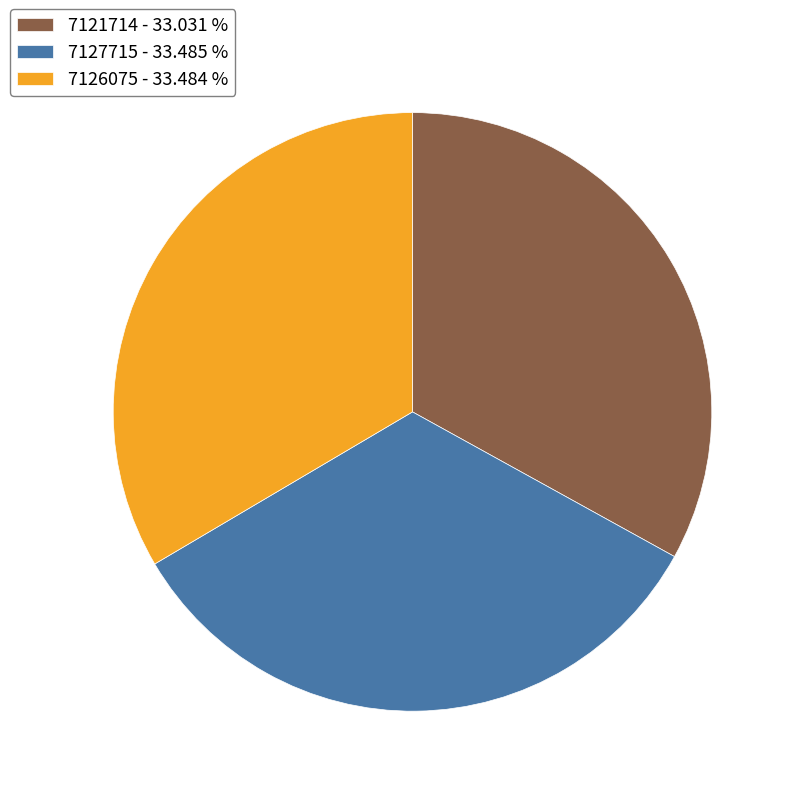

Is 7127715 the majority of the pie?

No